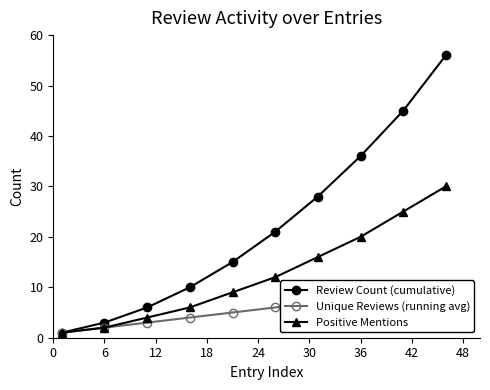

What is the average value of the Positive Mentions series?

12